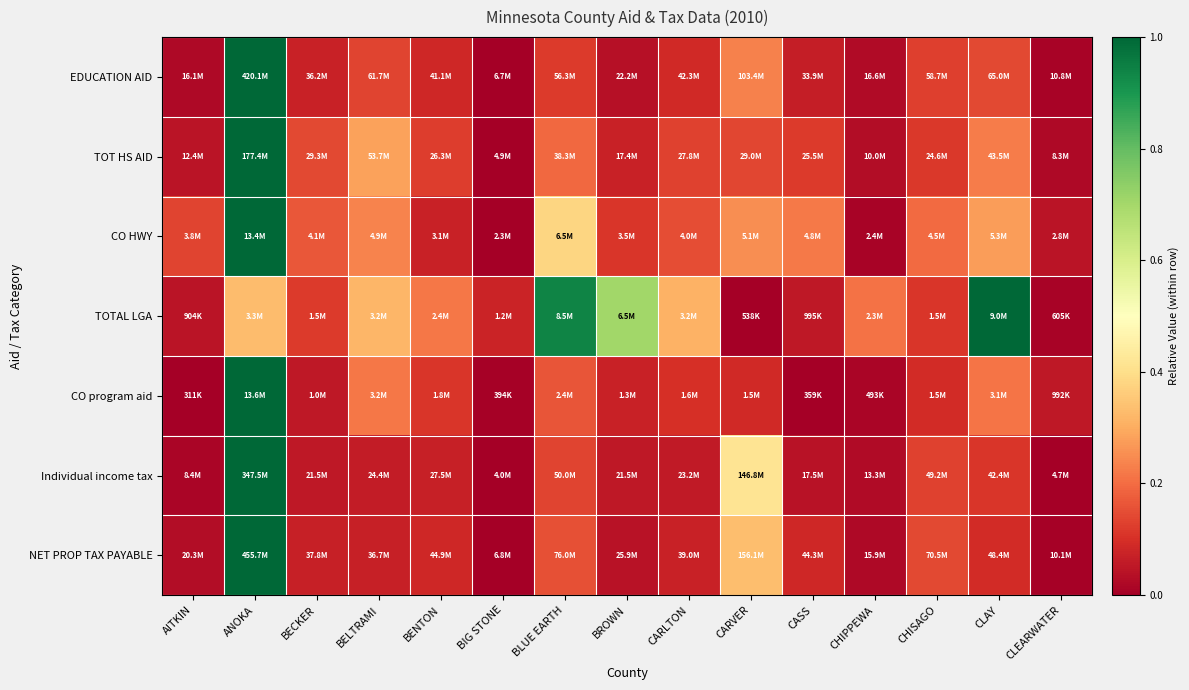

How many categories are shown in the chart?

15